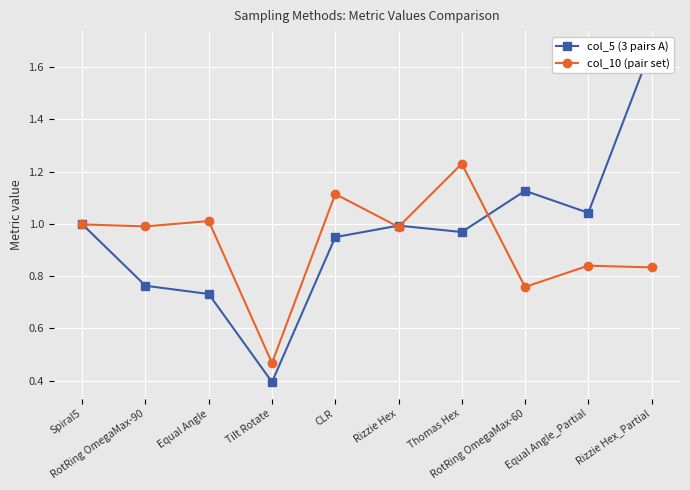

Reading left to right, list all the values displayed in this chart.

col_5 (3 pairs A): Spiral5=1.0	RotRing OmegaMax-90=0.8	Equal Angle=0.7	Tilt Rotate=0.4	CLR=0.9	Rizzie Hex=1.0	Thomas Hex=1.0	RotRing OmegaMax-60=1.1	Equal Angle_Partial=1.0	Rizzie Hex_Partial=1.7
col_10 (pair set): Spiral5=1.0	RotRing OmegaMax-90=1.0	Equal Angle=1.0	Tilt Rotate=0.5	CLR=1.1	Rizzie Hex=1.0	Thomas Hex=1.2	RotRing OmegaMax-60=0.8	Equal Angle_Partial=0.8	Rizzie Hex_Partial=0.8